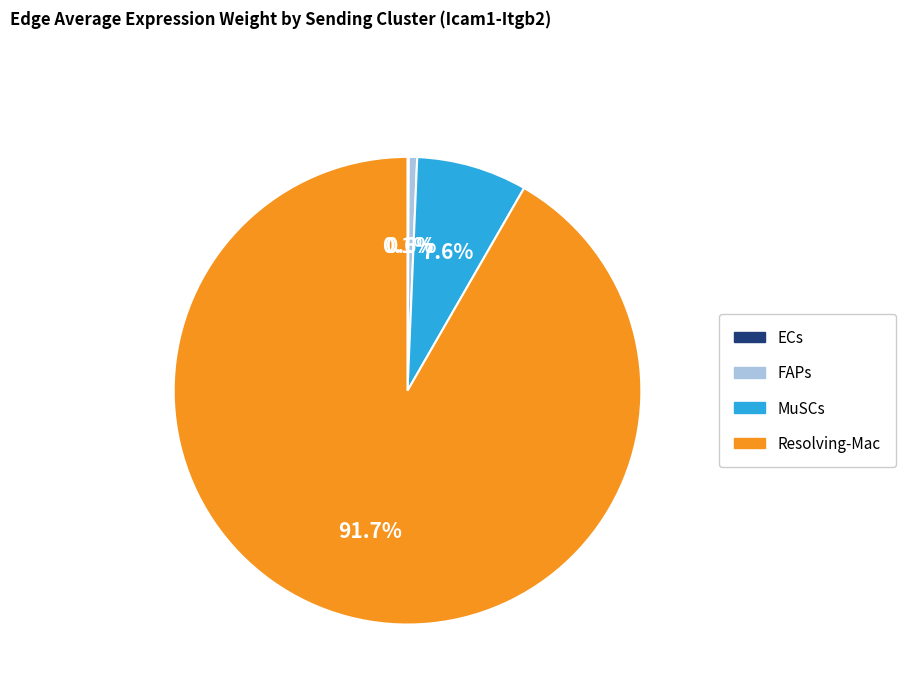

To the nearest percent, what is the average slice percentage?

25%